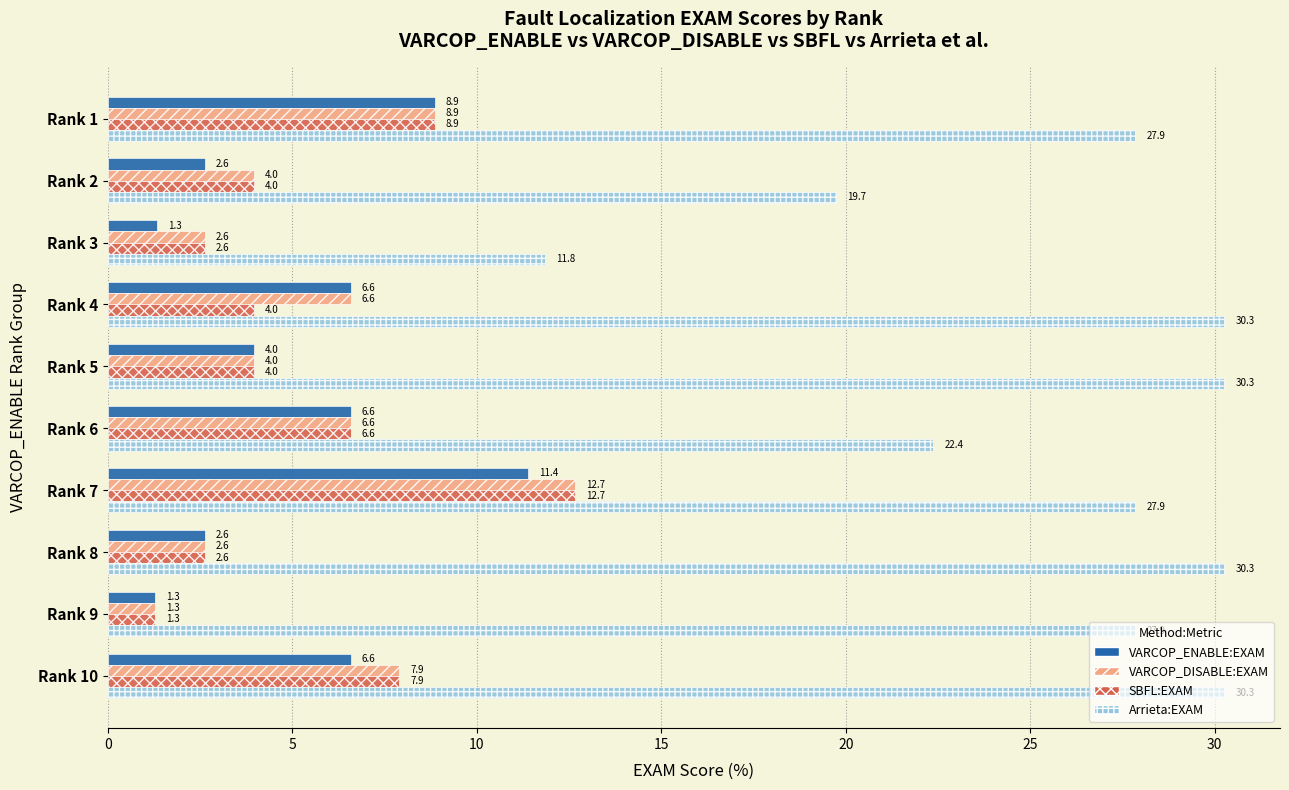

Is the value of Arrieta:EXAM at Rank 6 greater than the value of SBFL:EXAM at Rank 3?

Yes